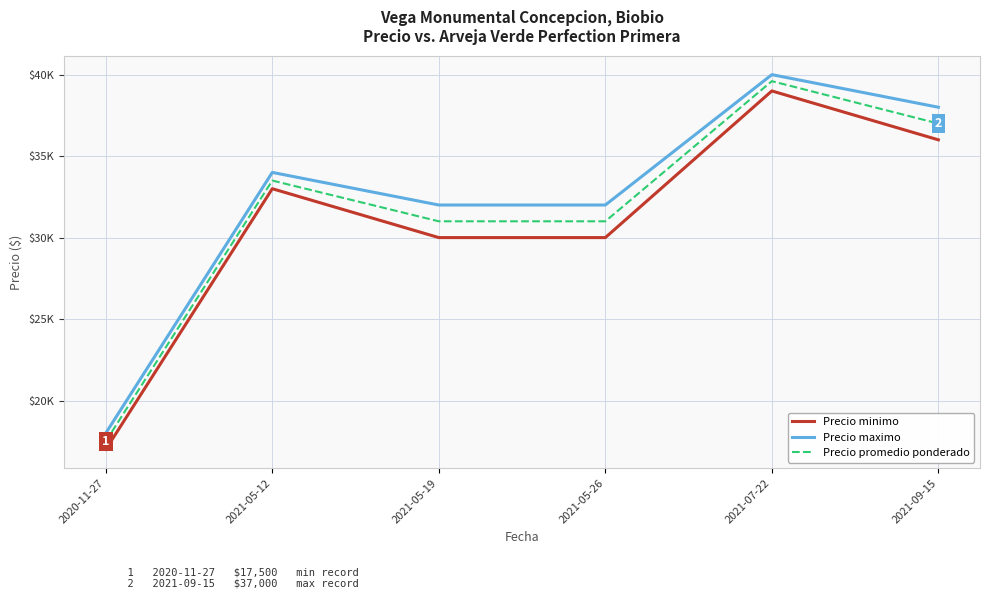

How many interior local peaks does the Precio maximo series have?

2